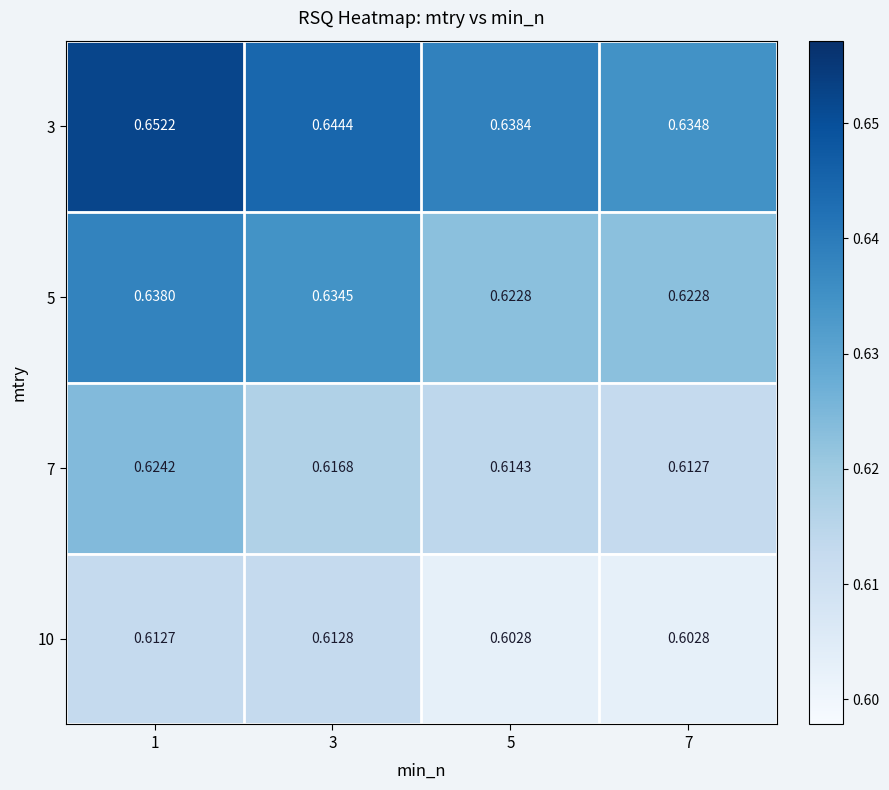

At how many categories does at least one series exceed 0?

4